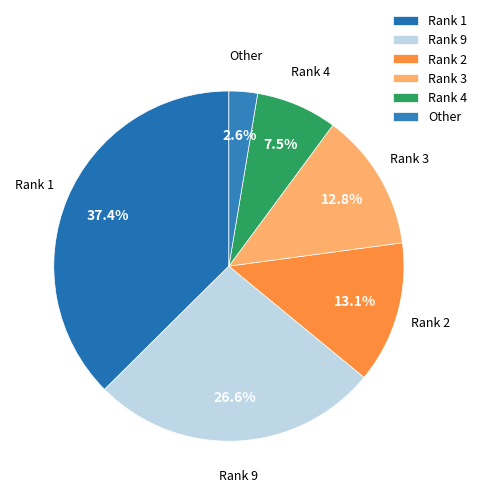

Which has a higher value, Rank 4 or Rank 3?

Rank 3